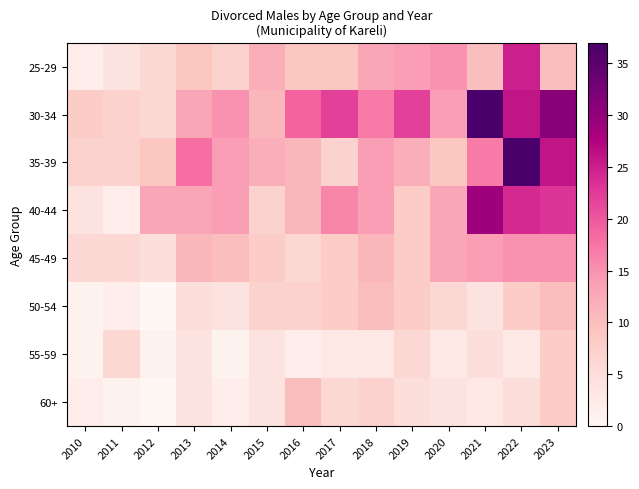

Reading right to left, extract all data points from this chart.

25-29: 2023=10	2022=25	2021=10	2020=15	2019=14	2018=13	2017=9	2016=9	2015=12	2014=7	2013=9	2012=6	2011=4	2010=2
30-34: 2023=31	2022=26	2021=37	2020=14	2019=22	2018=17	2017=22	2016=19	2015=11	2014=15	2013=13	2012=6	2011=7	2010=8
35-39: 2023=26	2022=37	2021=17	2020=9	2019=12	2018=14	2017=7	2016=11	2015=12	2014=14	2013=18	2012=9	2011=7	2010=7
40-44: 2023=23	2022=24	2021=29	2020=13	2019=8	2018=14	2017=16	2016=11	2015=7	2014=14	2013=13	2012=13	2011=2	2010=4
45-49: 2023=15	2022=15	2021=14	2020=13	2019=8	2018=11	2017=8	2016=6	2015=8	2014=10	2013=11	2012=5	2011=6	2010=6
50-54: 2023=10	2022=8	2021=4	2020=6	2019=8	2018=10	2017=8	2016=7	2015=7	2014=4	2013=5	2012=0	2011=2	2010=1
55-59: 2023=8	2022=3	2021=5	2020=3	2019=6	2018=3	2017=3	2016=2	2015=4	2014=1	2013=4	2012=1	2011=6	2010=1
60+: 2023=8	2022=5	2021=3	2020=4	2019=5	2018=7	2017=6	2016=10	2015=4	2014=2	2013=4	2012=0	2011=1	2010=2